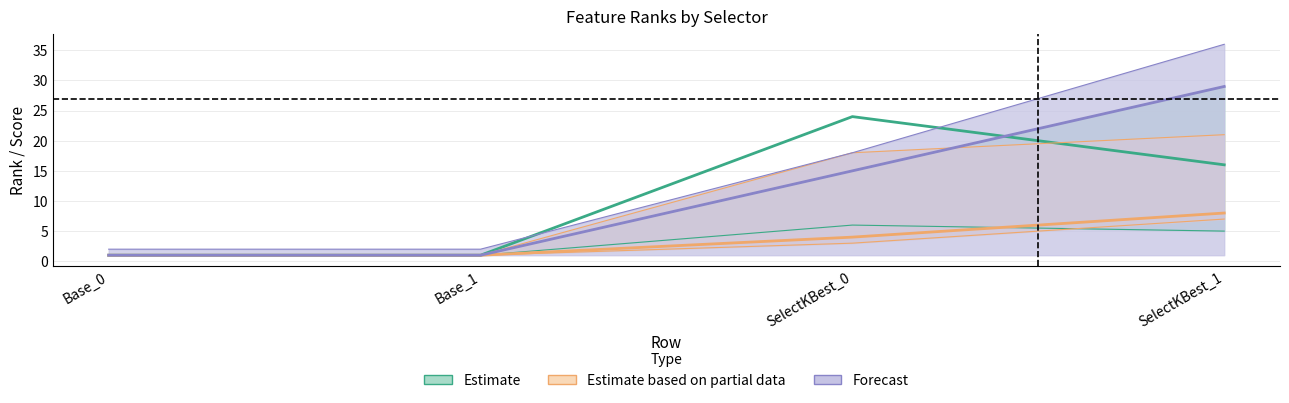

The value of SMILES at Base_1 is 1. True or false?

False